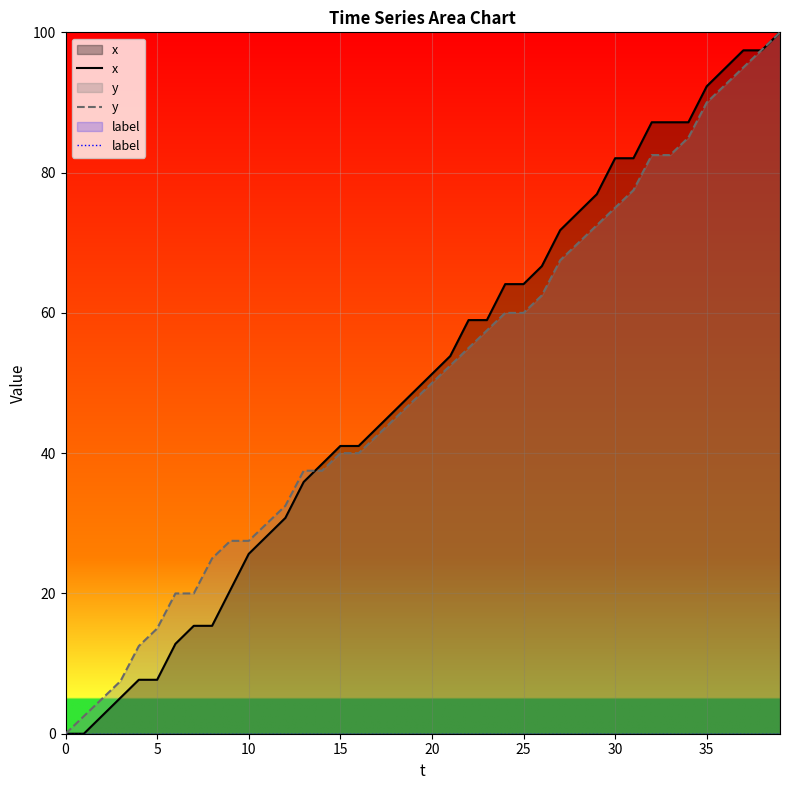

What is the label of the 30th point from the right?

10